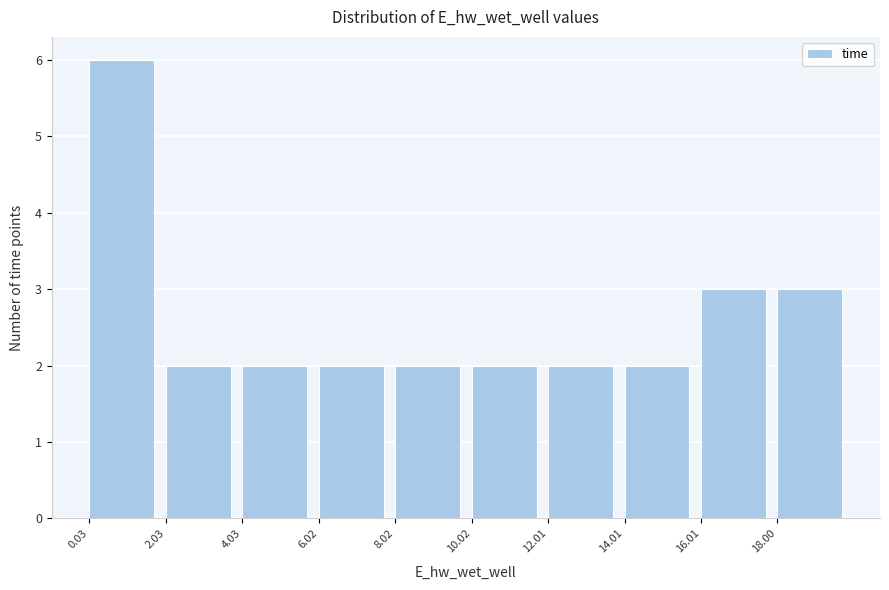

How tall is the bar that spans 14 to 16 on the x-axis? Neither the bar edges nor the heights are printed on the chart, so give them approximately, as read against the axes.

2